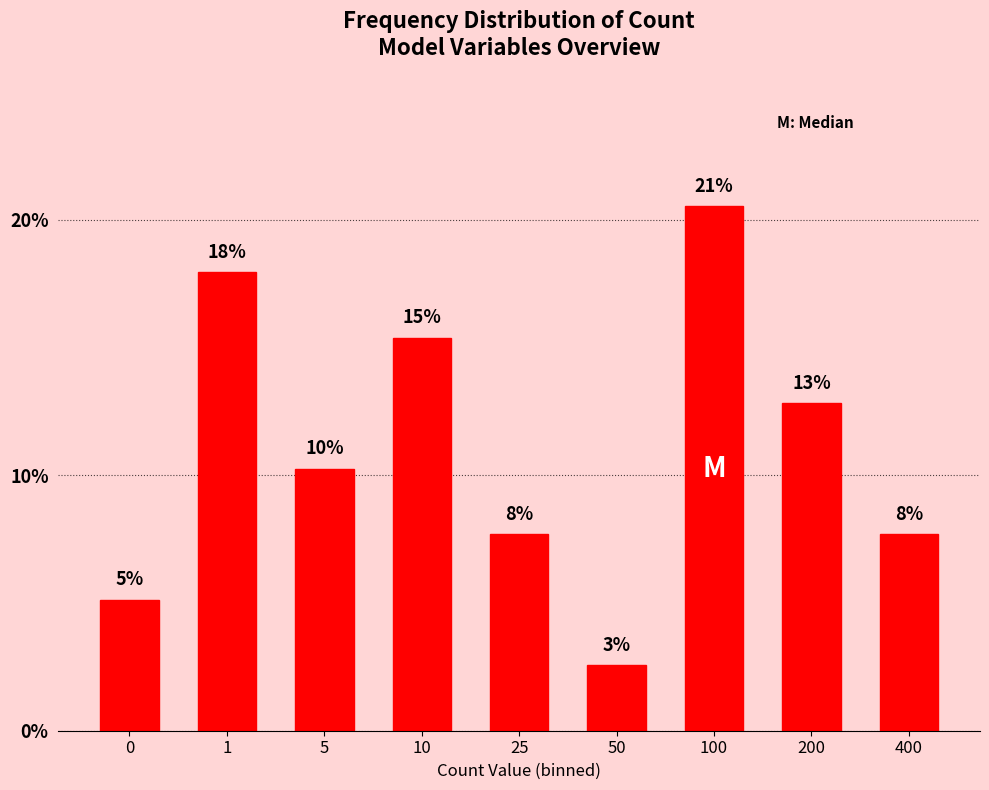

How many bars are there in total?

9